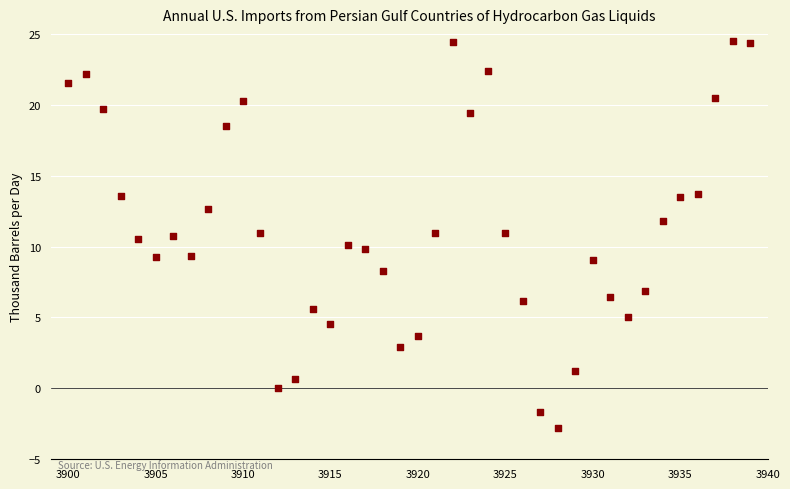

What is the range of Y values (max minus min)?

27.3